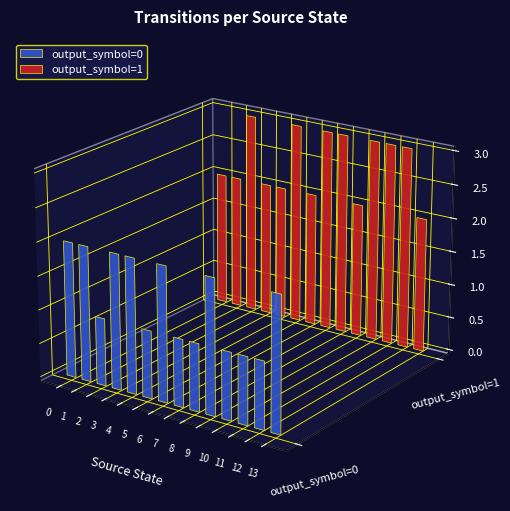

What is the average value of the output_symbol=1 series?

2